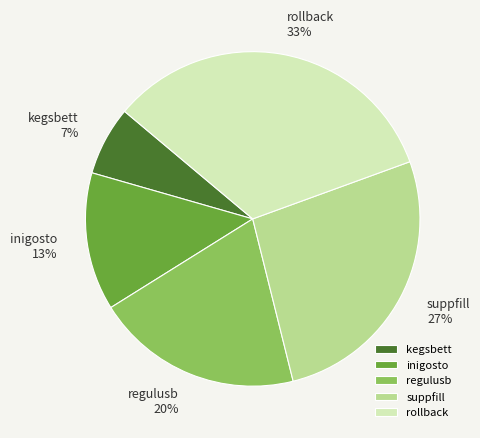

To the nearest percent, what is the difference between the regulusb and suppfill slice percentages?

7%